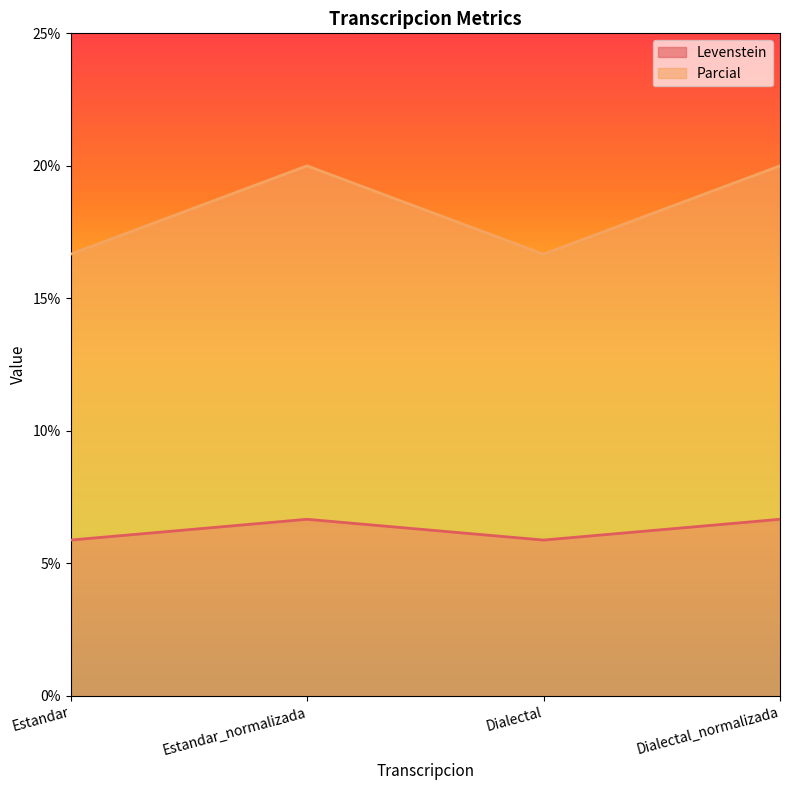

Reading right to left, what are all the values shown in this chart?

Levenstein: Dialectal_normalizada=6.7	Dialectal=5.9	Estandar_normalizada=6.7	Estandar=5.9
Parcial: Dialectal_normalizada=20.0	Dialectal=16.7	Estandar_normalizada=20.0	Estandar=16.7